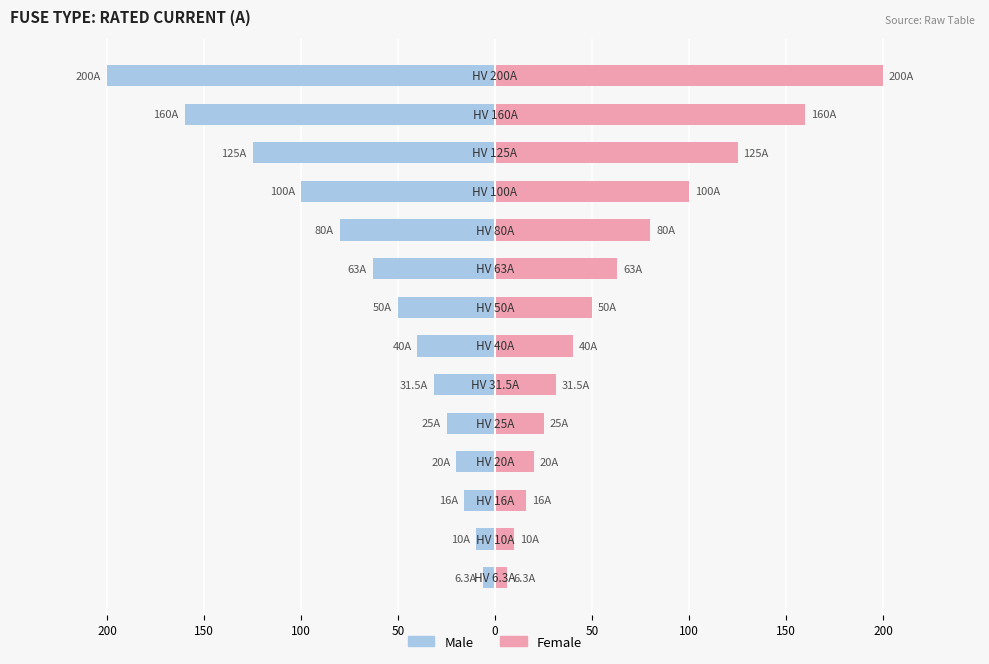

Reading left to right, what are all the values shown in this chart?

Male: -6.3	-10.0	-16.0	-20.0	-25.0	-31.5	-40.0	-50.0	-63.0	-80.0	-100.0	-125.0	-160.0	-200.0
Female: 6.3	10.0	16.0	20.0	25.0	31.5	40.0	50.0	63.0	80.0	100.0	125.0	160.0	200.0